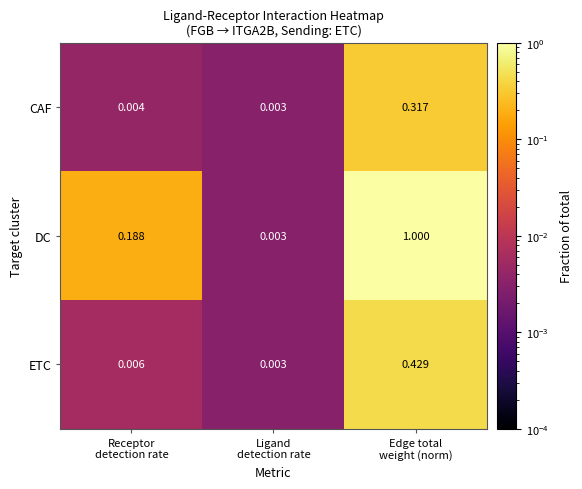

Which series has the widest spread of values?

DC